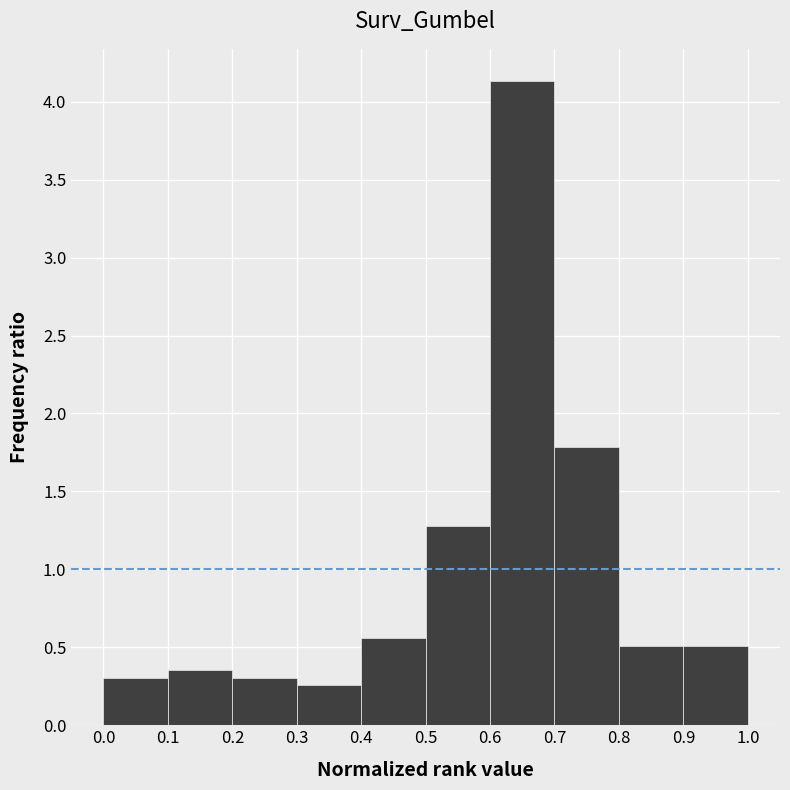

Reading left to right, list every bar in this chart as the range it spans on the x-axis followed by its height. The values are not printed on the chart, so give them approximately, as read against the axis.

0.0 to 0.1: 0.30
0.1 to 0.2: 0.35
0.2 to 0.3: 0.30
0.3 to 0.4: 0.25
0.4 to 0.5: 0.55
0.5 to 0.6: 1.30
0.6 to 0.7: 4.15
0.7 to 0.8: 1.80
0.8 to 0.9: 0.50
0.9 to 1.0: 0.50